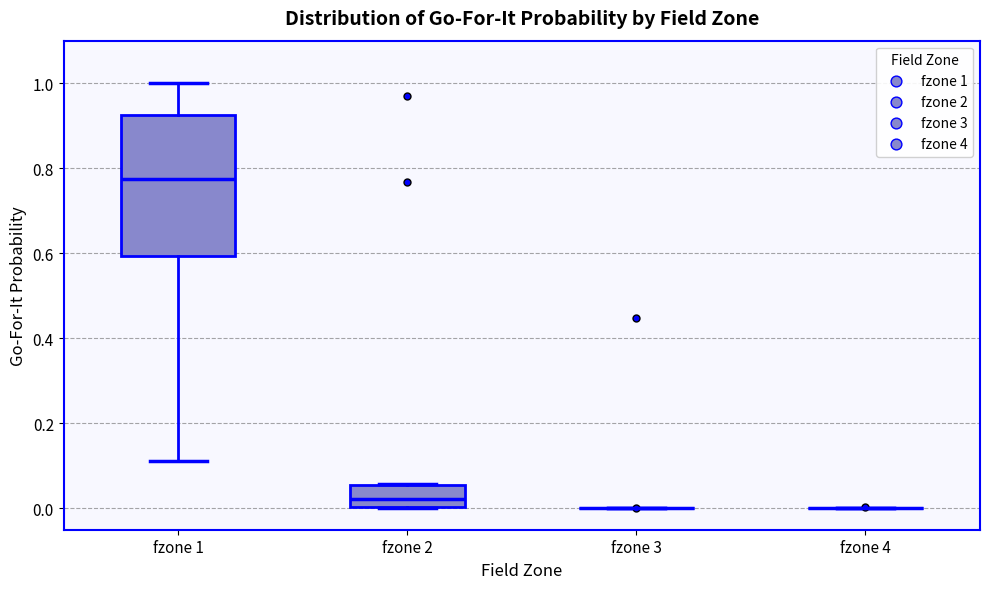

Reading left to right, transcribe this box plot: for each box, give where its median line is, the range the box spans, and where its two whiskers end, as read against the y-axis. The values are not printed on the chart, so give them approximately, as read against the axis.

fzone 1: median 0.78, box 0.60 to 0.92, whiskers 0.12 to 1.00
fzone 2: median 0.02, box 0.00 to 0.06, whiskers 0.00 to 0.06
fzone 3: box collapsed to a line at 0.00, whiskers 0.00 to 0.00
fzone 4: box collapsed to a line at 0.00, whiskers 0.00 to 0.00